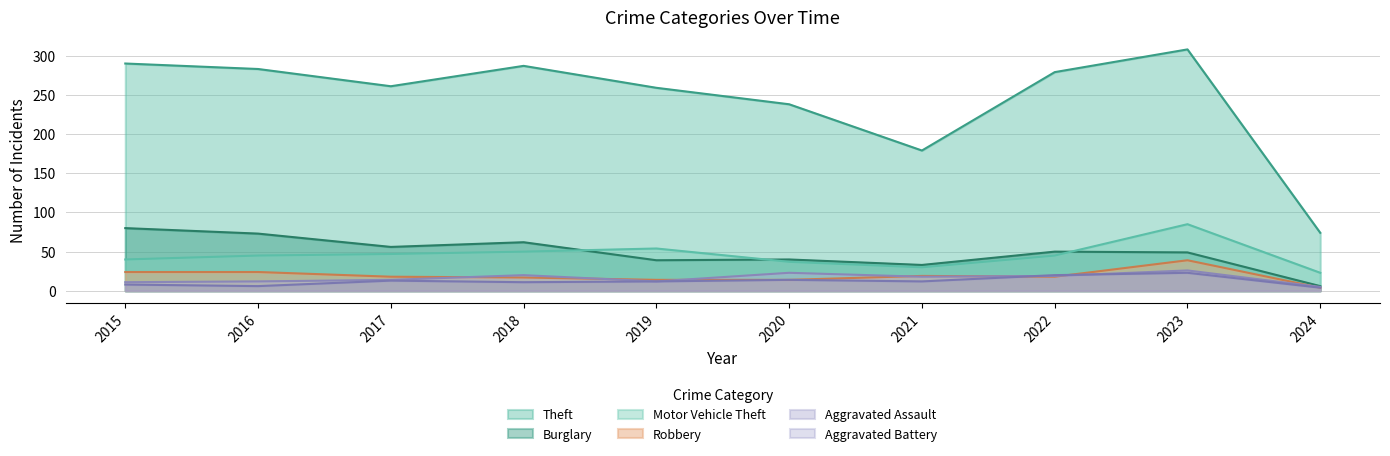

What is the value of the Motor Vehicle Theft point at the 1st from the left?

40